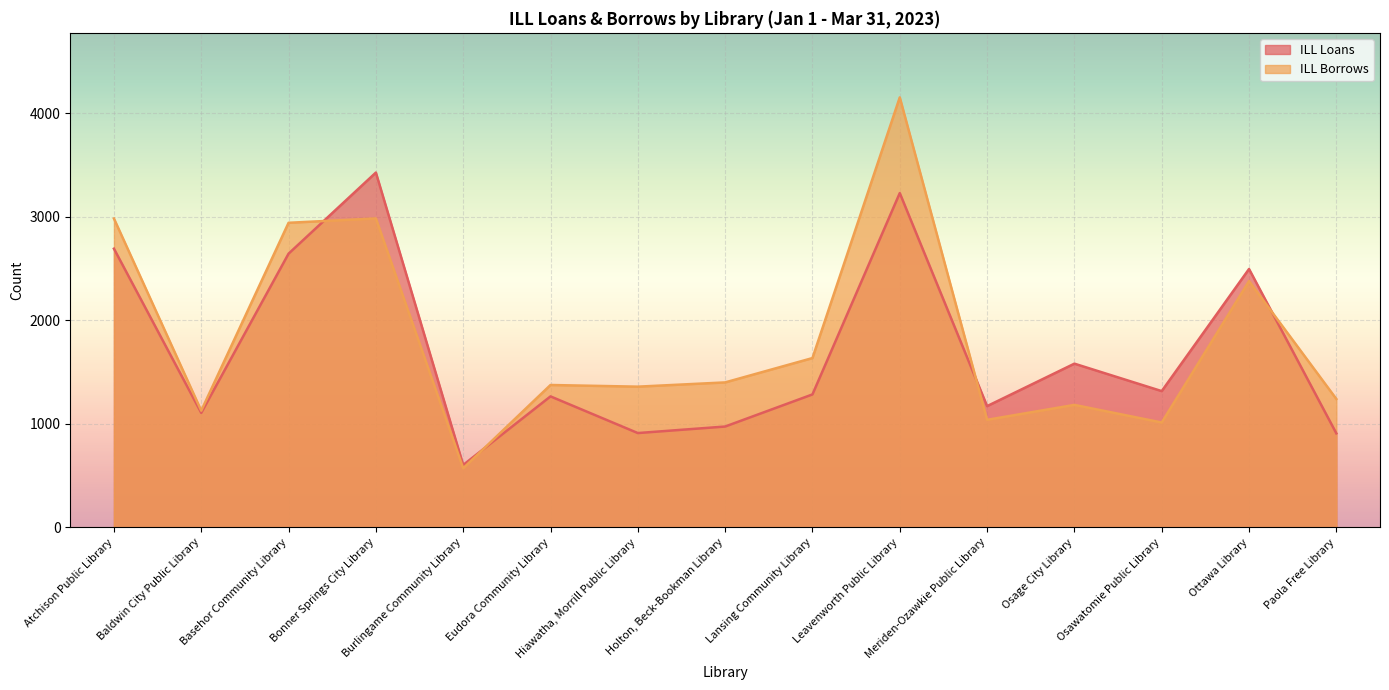

At how many categories does at least one series exceed 2623?

4